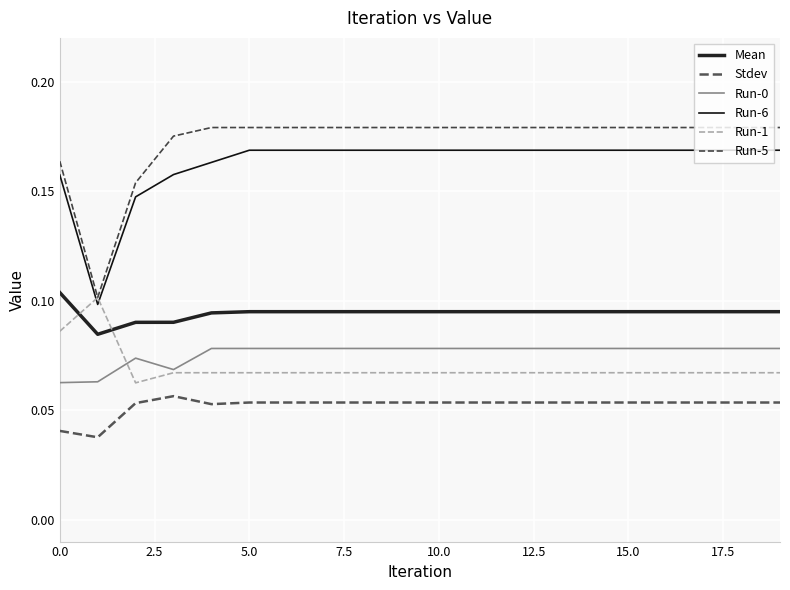

Reading left to right, extract all data points from this chart.

Mean: 0.1	0.1	0.1	0.1	0.1	0.1	0.1	0.1	0.1	0.1	0.1	0.1	0.1	0.1	0.1	0.1	0.1	0.1	0.1	0.1
Stdev: 0.0	0.0	0.1	0.1	0.1	0.1	0.1	0.1	0.1	0.1	0.1	0.1	0.1	0.1	0.1	0.1	0.1	0.1	0.1	0.1
Run-0: 0.1	0.1	0.1	0.1	0.1	0.1	0.1	0.1	0.1	0.1	0.1	0.1	0.1	0.1	0.1	0.1	0.1	0.1	0.1	0.1
Run-6: 0.2	0.1	0.1	0.2	0.2	0.2	0.2	0.2	0.2	0.2	0.2	0.2	0.2	0.2	0.2	0.2	0.2	0.2	0.2	0.2
Run-1: 0.1	0.1	0.1	0.1	0.1	0.1	0.1	0.1	0.1	0.1	0.1	0.1	0.1	0.1	0.1	0.1	0.1	0.1	0.1	0.1
Run-5: 0.2	0.1	0.2	0.2	0.2	0.2	0.2	0.2	0.2	0.2	0.2	0.2	0.2	0.2	0.2	0.2	0.2	0.2	0.2	0.2